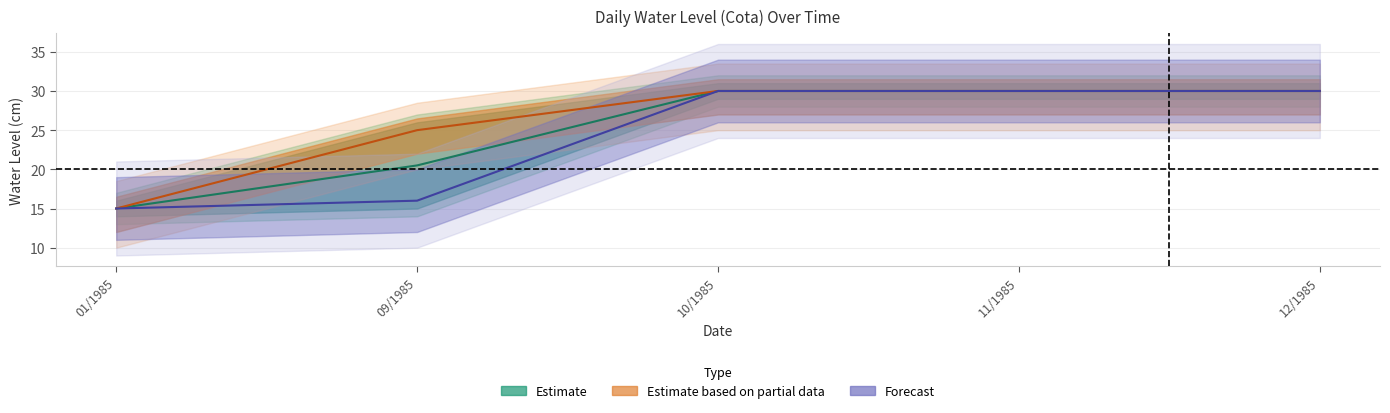

Reading right to left, transcribe all the data shown in this chart.

Cota01: 30	30	30	16	15
Cota02: 30	30	30	16	15
Cota03: 30	30	30	16	15
Cota04: 30	30	30	16	15
Cota05: 30	30	30	16	15
Cota10: 30	30	30	25	15